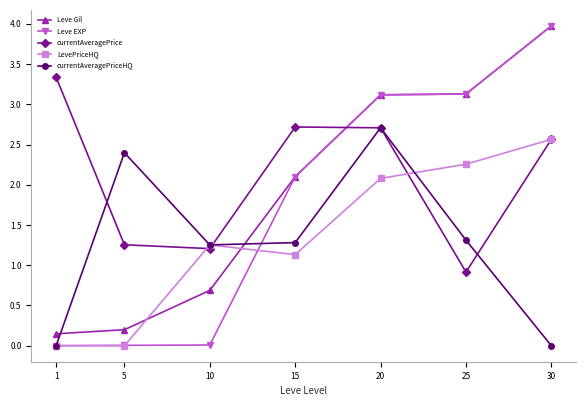

What is the sum of all LevePriceHQ values?

9.3